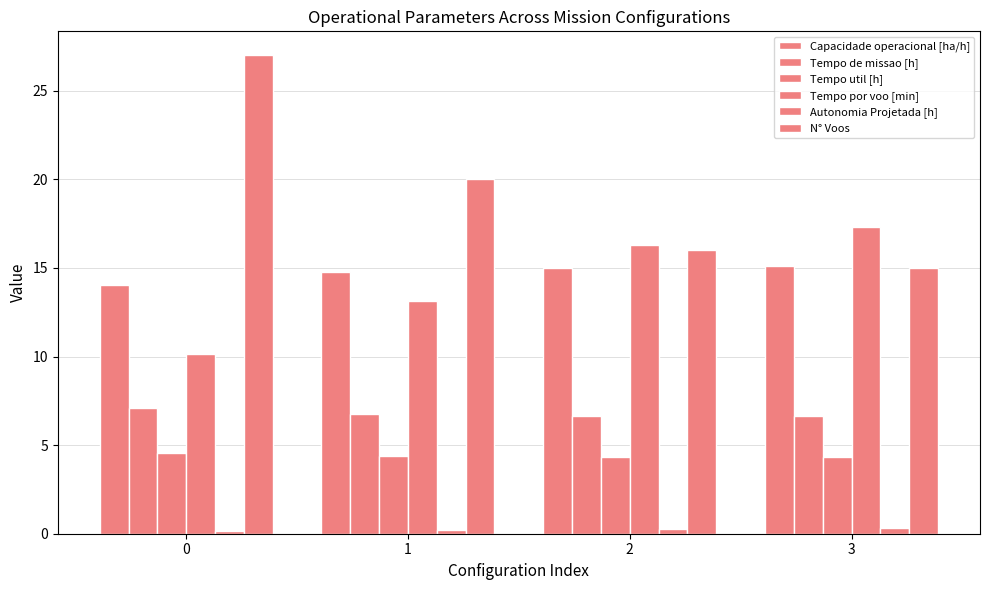

Count the number of categories in the chart.

4